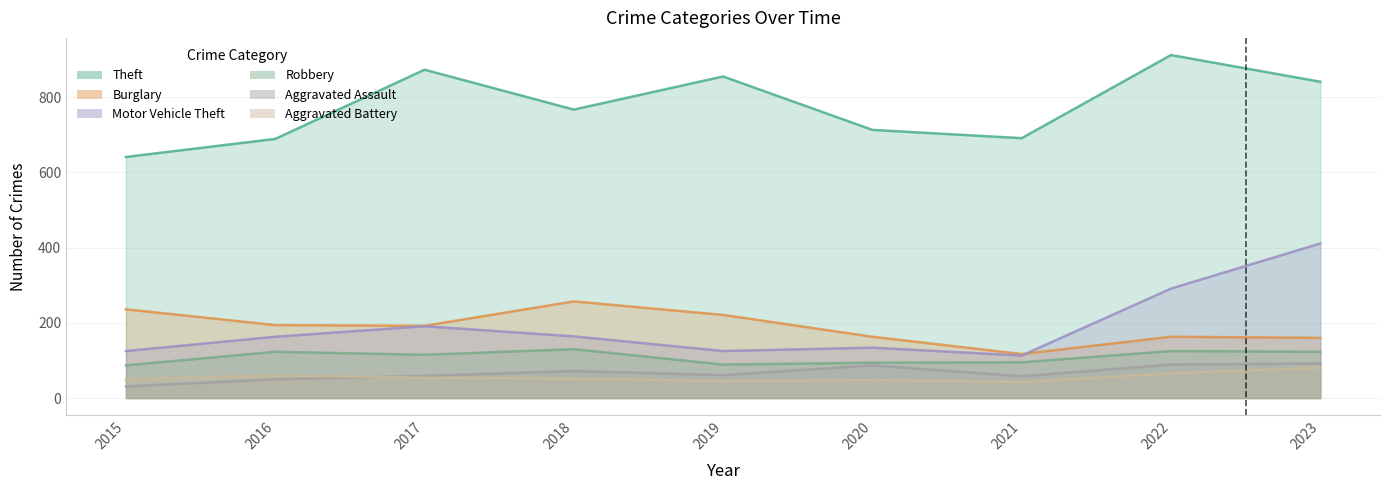

What is the maximum value shown in the chart?

912